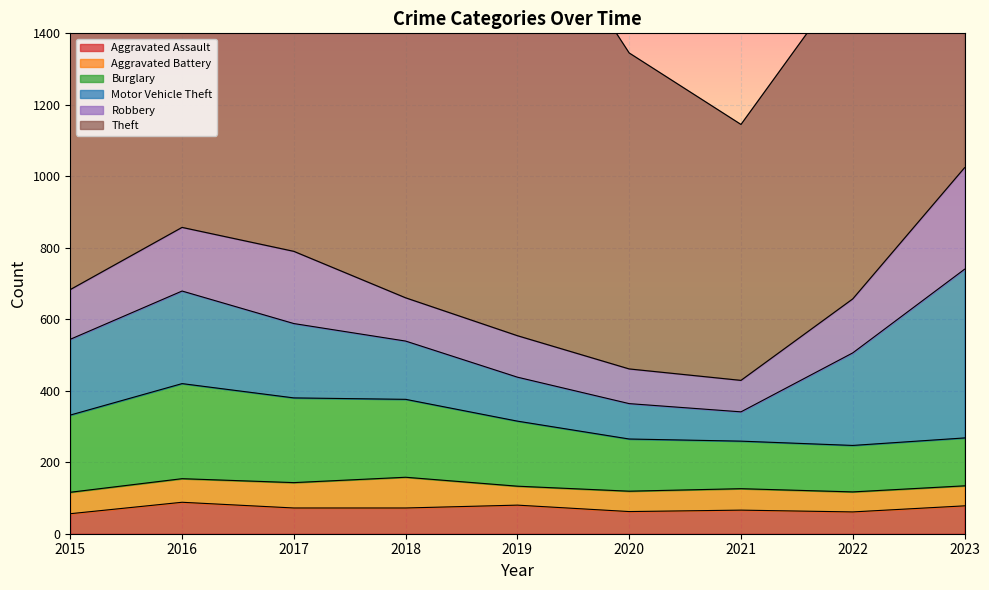

What is the greatest value displayed?

1272